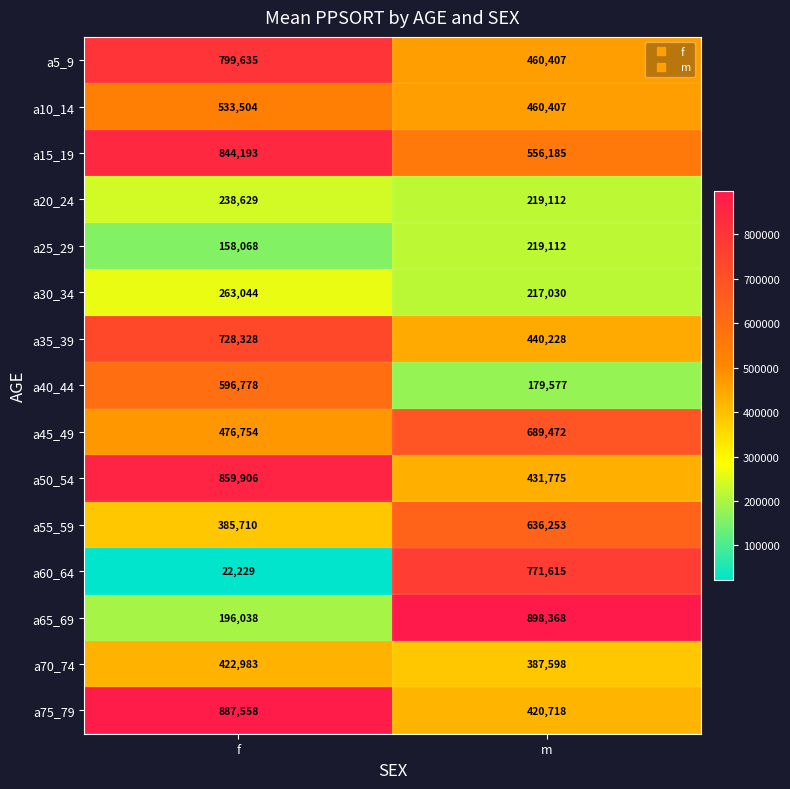

The value of a50_54 at m is 431775. True or false?

True